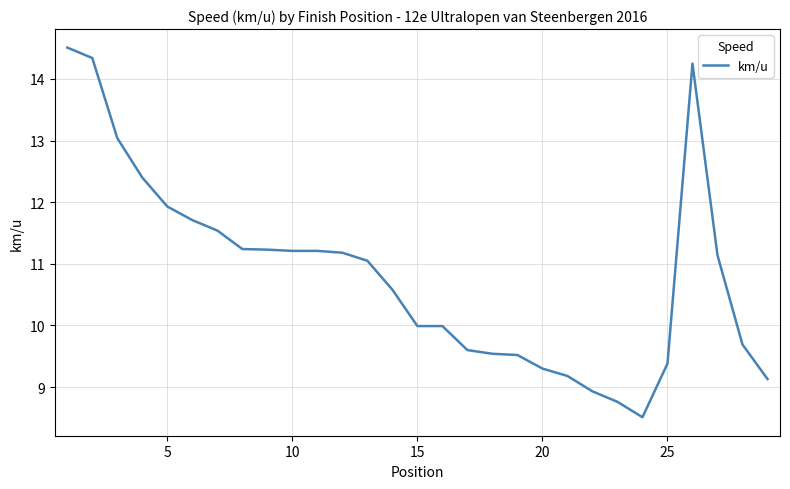

What is the difference between the second highest and second lowest values?

5.6